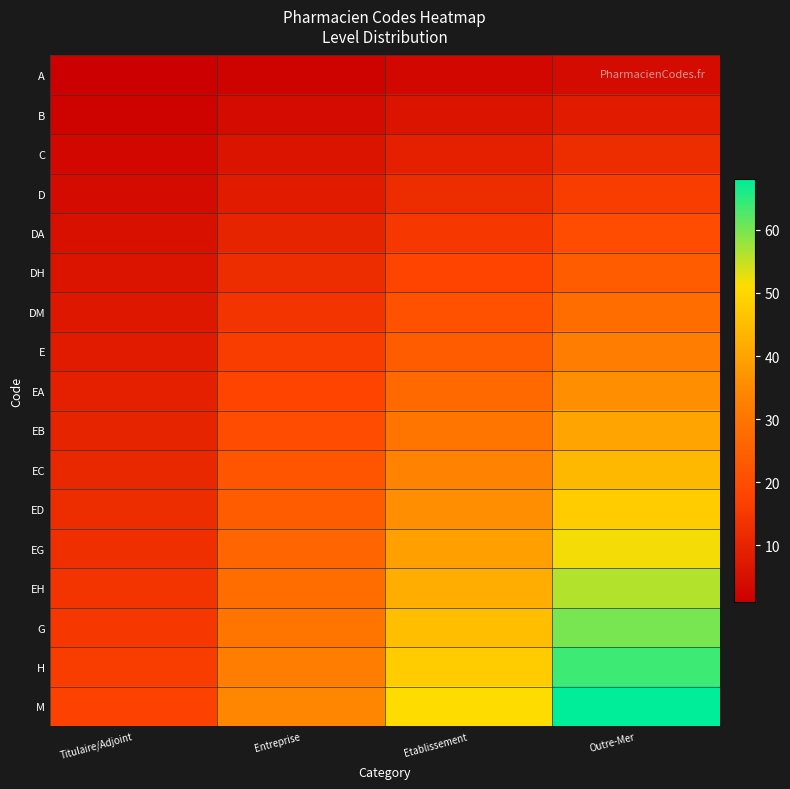

At how many categories does at least one series exceed 53?

1